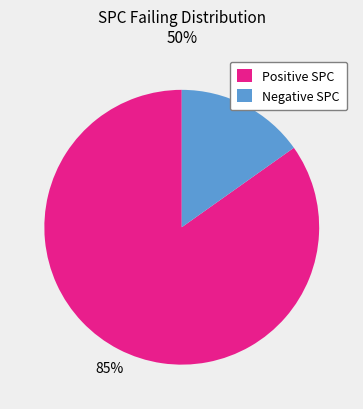

The Positive SPC slice represents 85% of the pie. True or false?

True